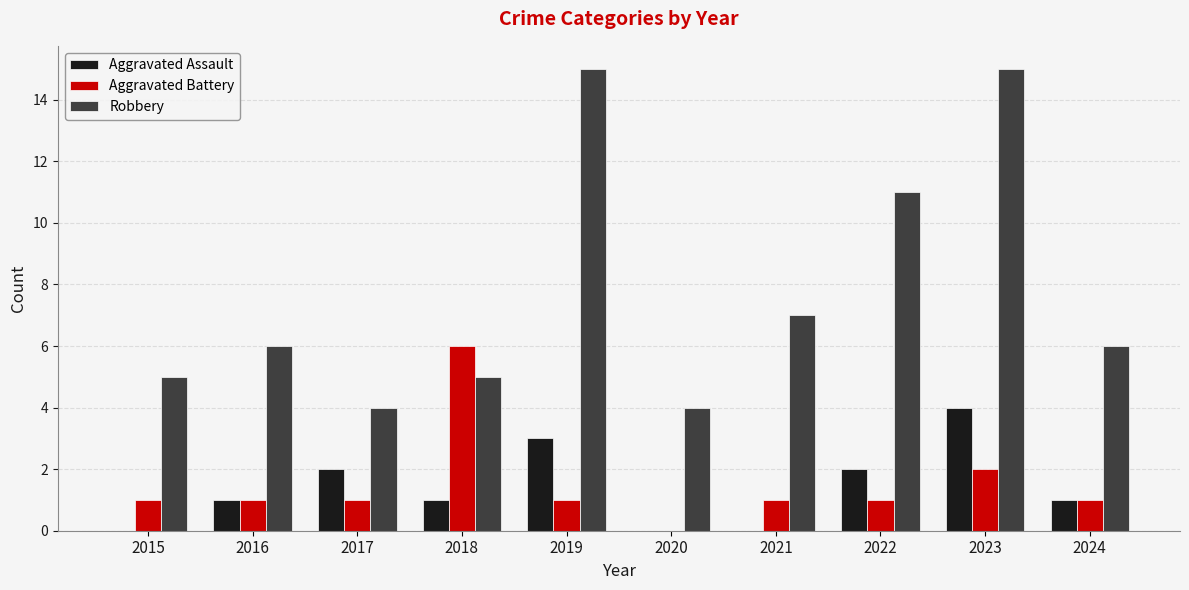

What is the greatest value displayed?

15